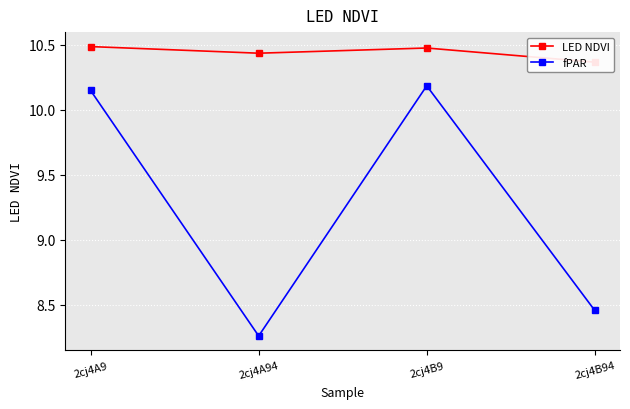

What value does the LED NDVI series have at 2cj4A94?

10.4